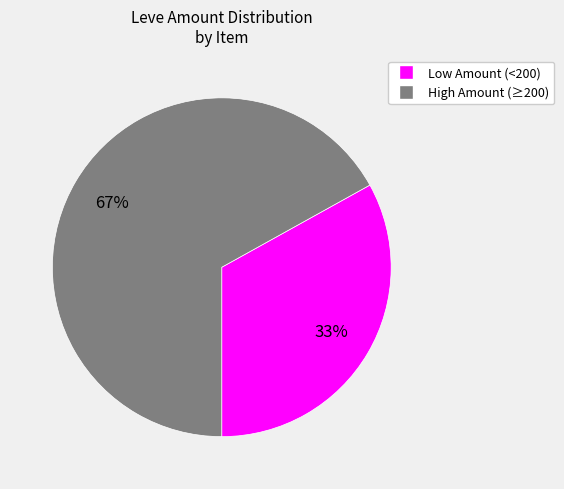

Is there any slice that represents more than half of the pie?

Yes